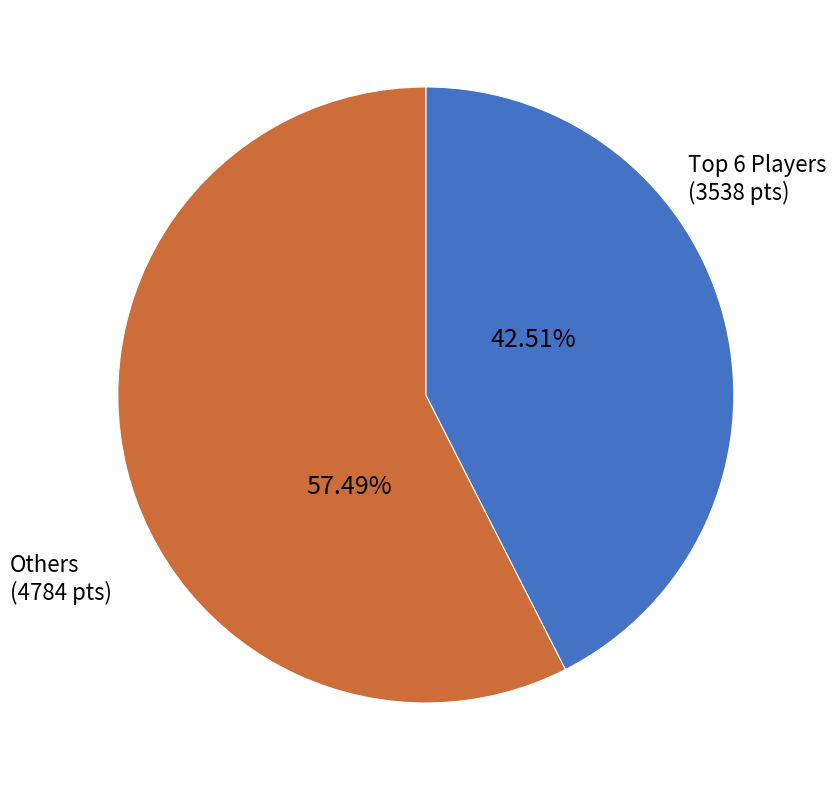

To the nearest percent, what is the difference between the largest and smallest slice percentages?

15%